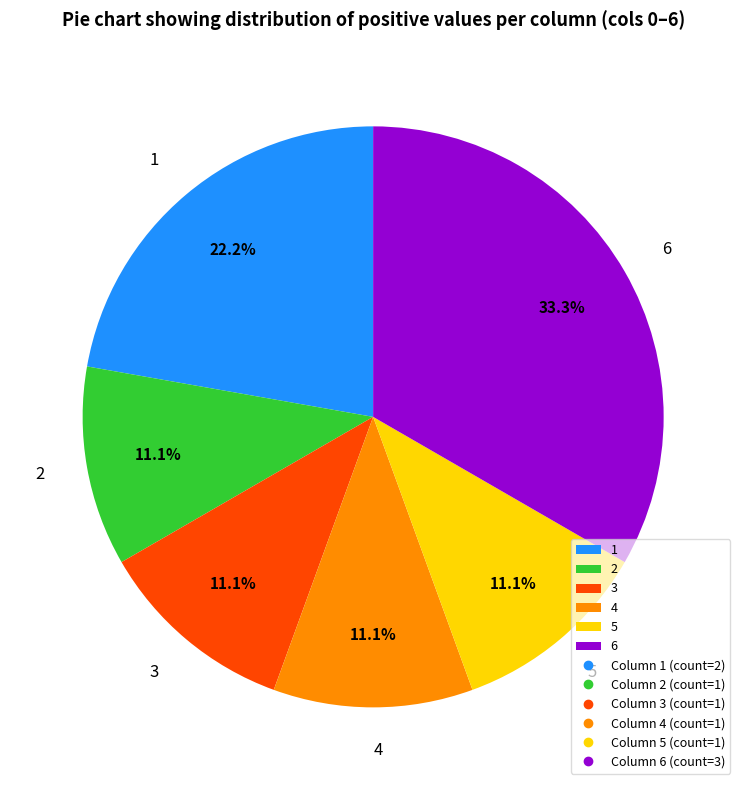

Does 3 represent more than half of the total?

No